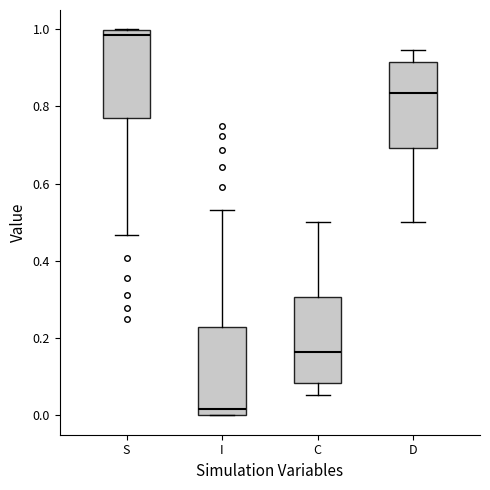

Reading left to right, read every box against the y-axis: the position of its median line, the range the box covers, and the ends of its whiskers. The values are not printed on the chart, so give them approximately, as read against the axis.

S: median 0.98, box 0.78 to 1.00, whiskers 0.46 to 1.00
I: median 0.02, box 0.00 to 0.22, whiskers 0.00 to 0.54
C: median 0.16, box 0.08 to 0.30, whiskers 0.06 to 0.50
D: median 0.84, box 0.70 to 0.92, whiskers 0.50 to 0.94